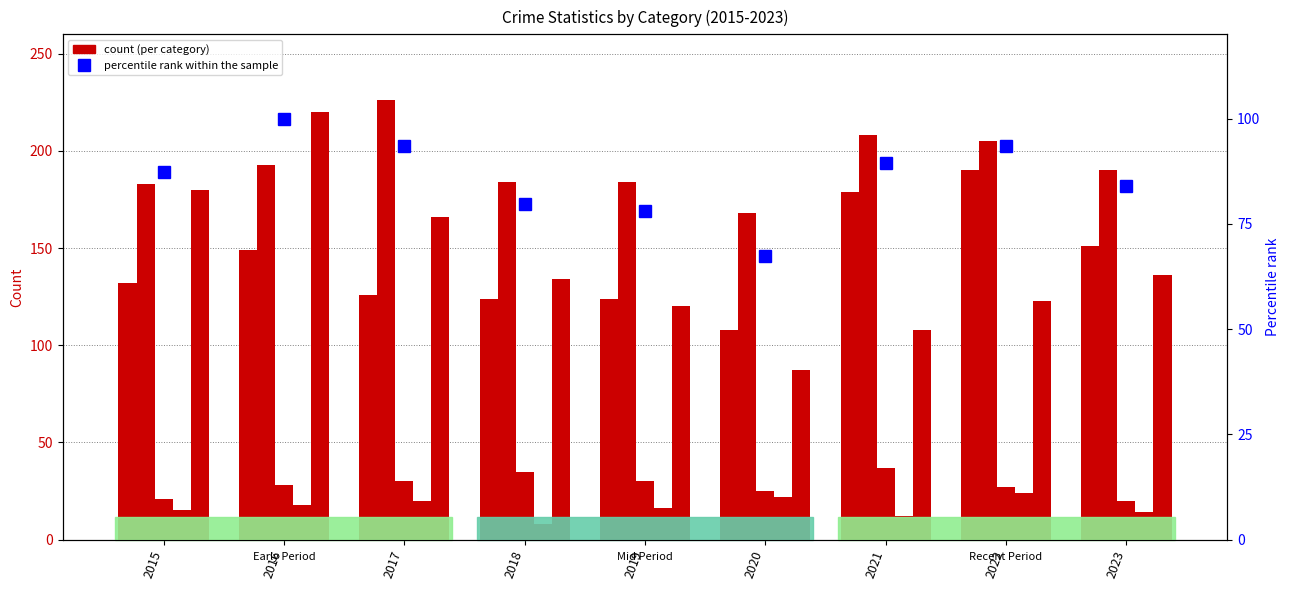

At which label does Criminal Sexual Assault first exceed 28?

2017